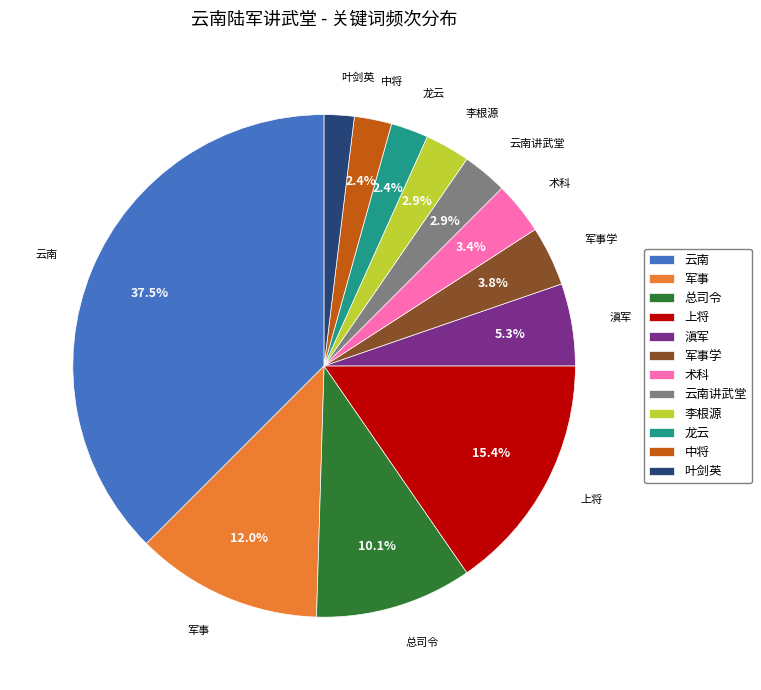

Is 云南 the majority of the pie?

No